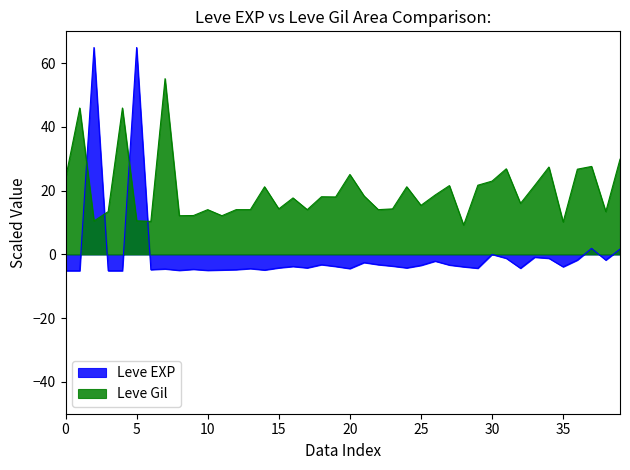

True or false: Leve Gil has a value of 14.0 at 10.

True